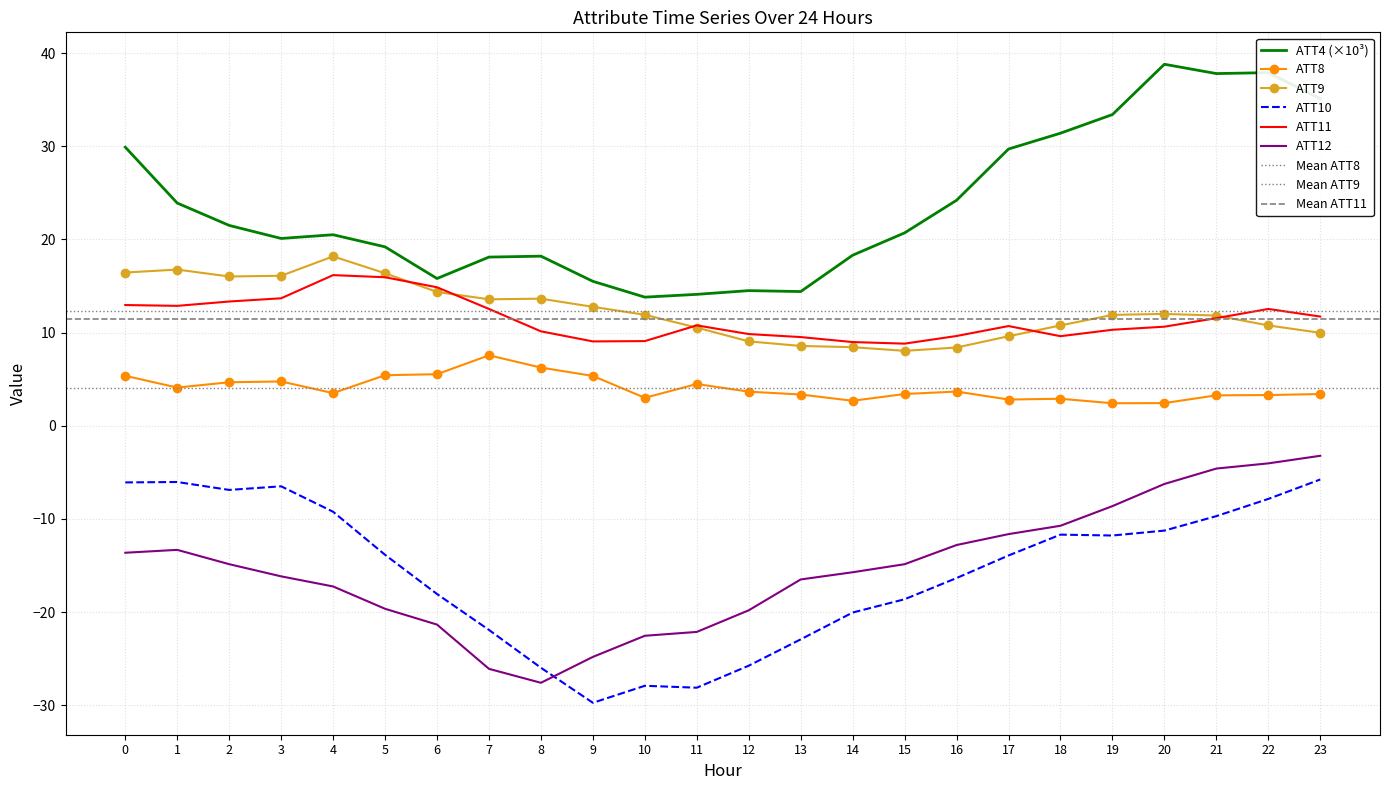

True or false: ATT4 has a value of 20.1 at 3.

True